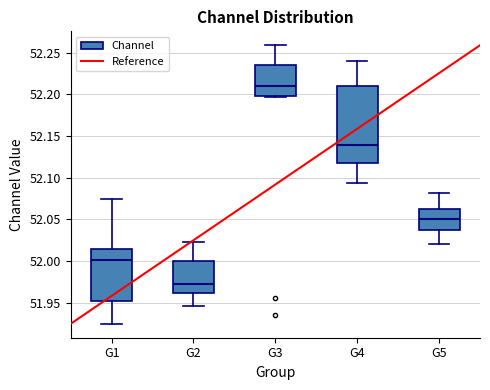

Reading left to right, transcribe this box plot: for each box, give where its median line is, the range the box spans, and where its two whiskers end, as read against the y-axis. The values are not printed on the chart, so give them approximately, as read against the axis.

G1: median 52.000, box 51.950 to 52.015, whiskers 51.925 to 52.075
G2: median 51.975, box 51.960 to 52.000, whiskers 51.945 to 52.025
G3: median 52.210, box 52.200 to 52.235, whiskers 52.195 to 52.260
G4: median 52.140, box 52.115 to 52.210, whiskers 52.095 to 52.240
G5: median 52.050, box 52.040 to 52.065, whiskers 52.020 to 52.080